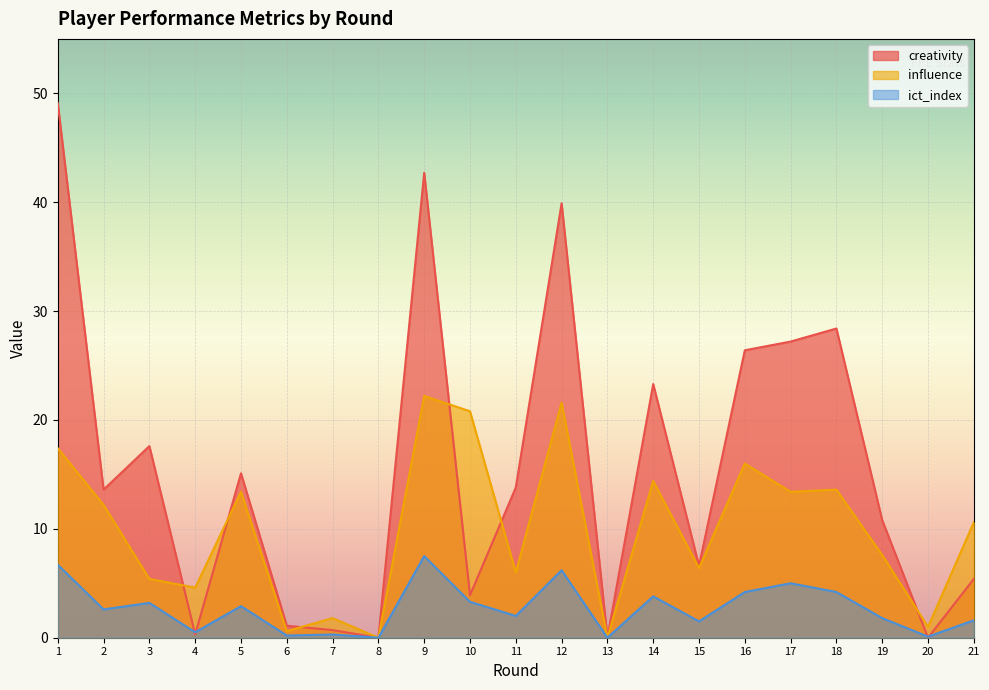

What is the difference between the influence values at 4 and 15?

1.8